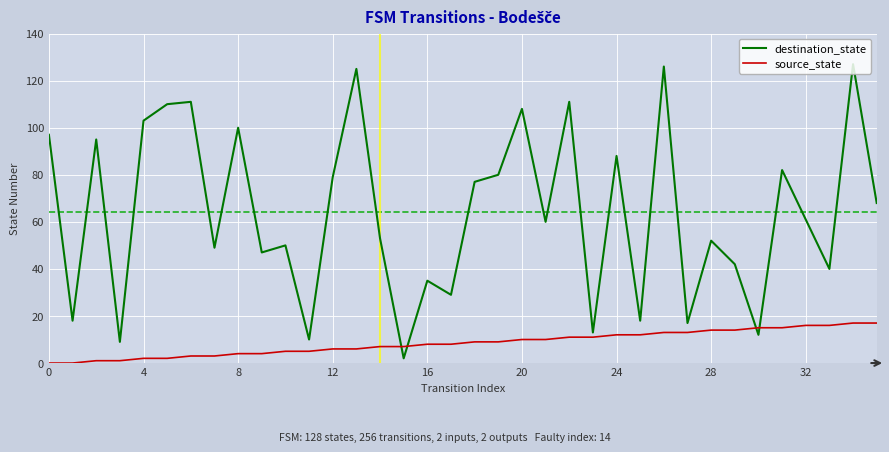

What are all the series names shown in the legend?

destination_state, source_state